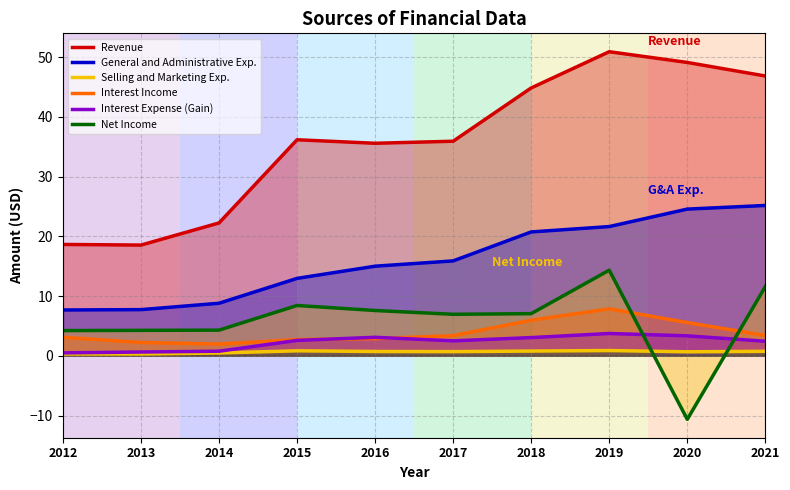

What is the value of the General and Administrative Exp. point at the 3rd from the left?

8.8